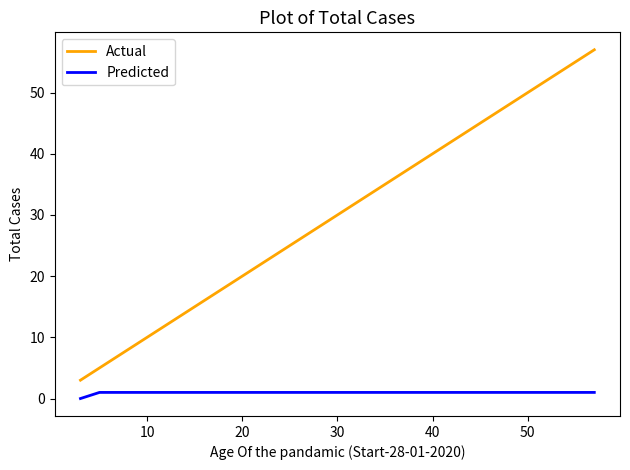

What are all the series names shown in the legend?

Actual, Predicted